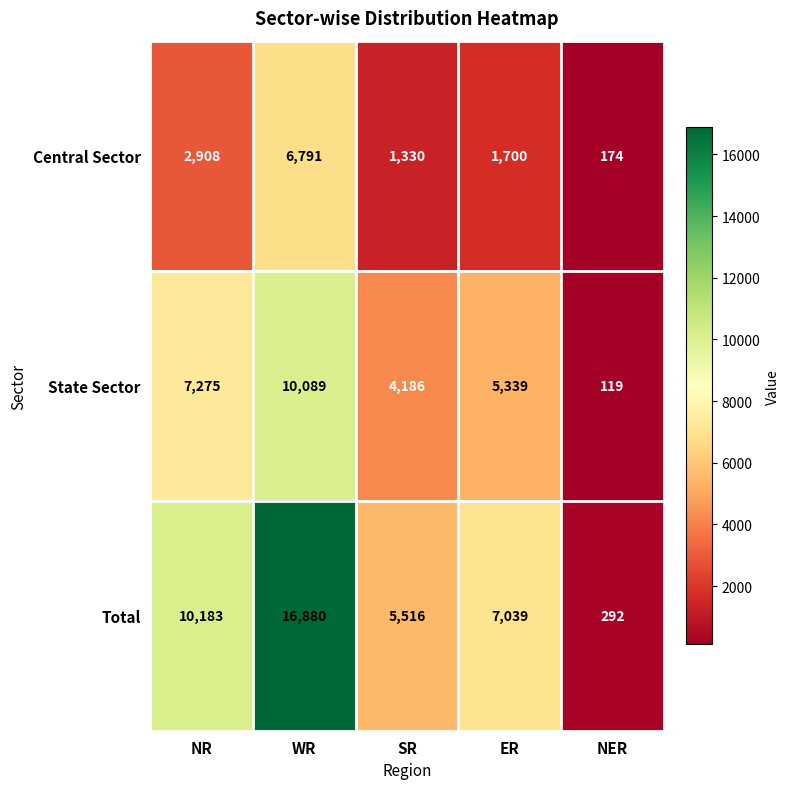

Where does the Total series first go above 7039?

NR